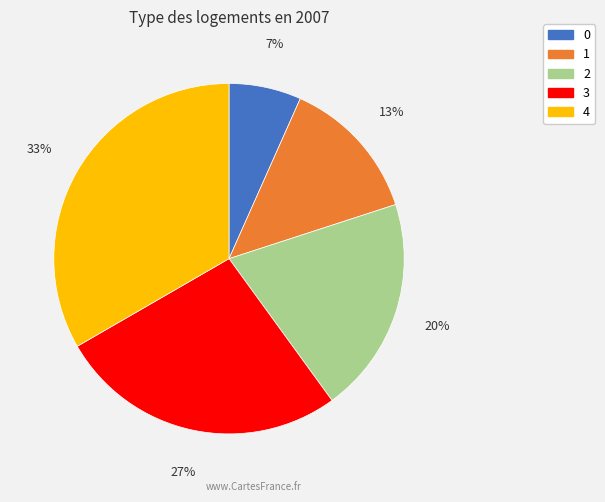

What percentage is the 1 slice, to the nearest percent?

13%